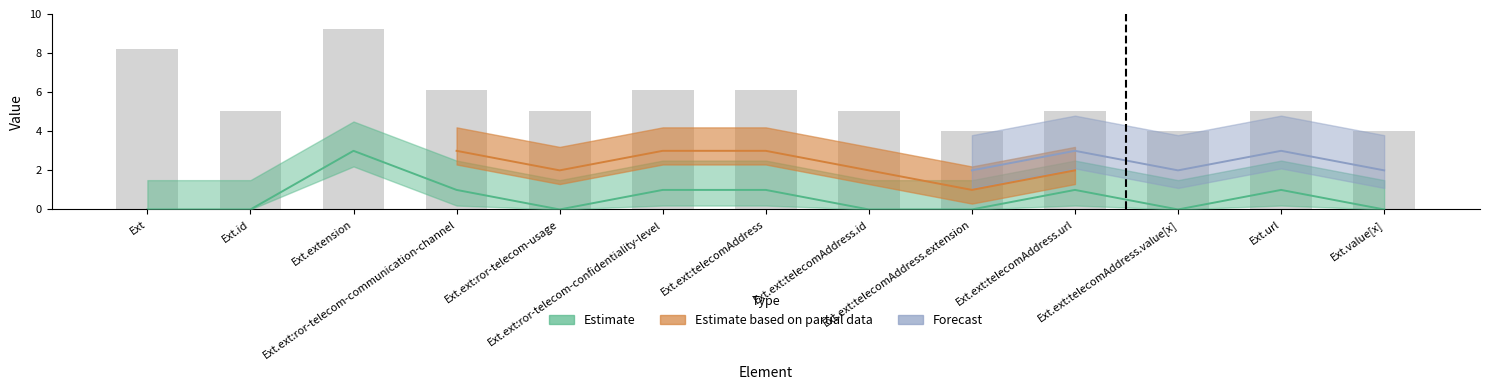

How many data points does each series have?

13